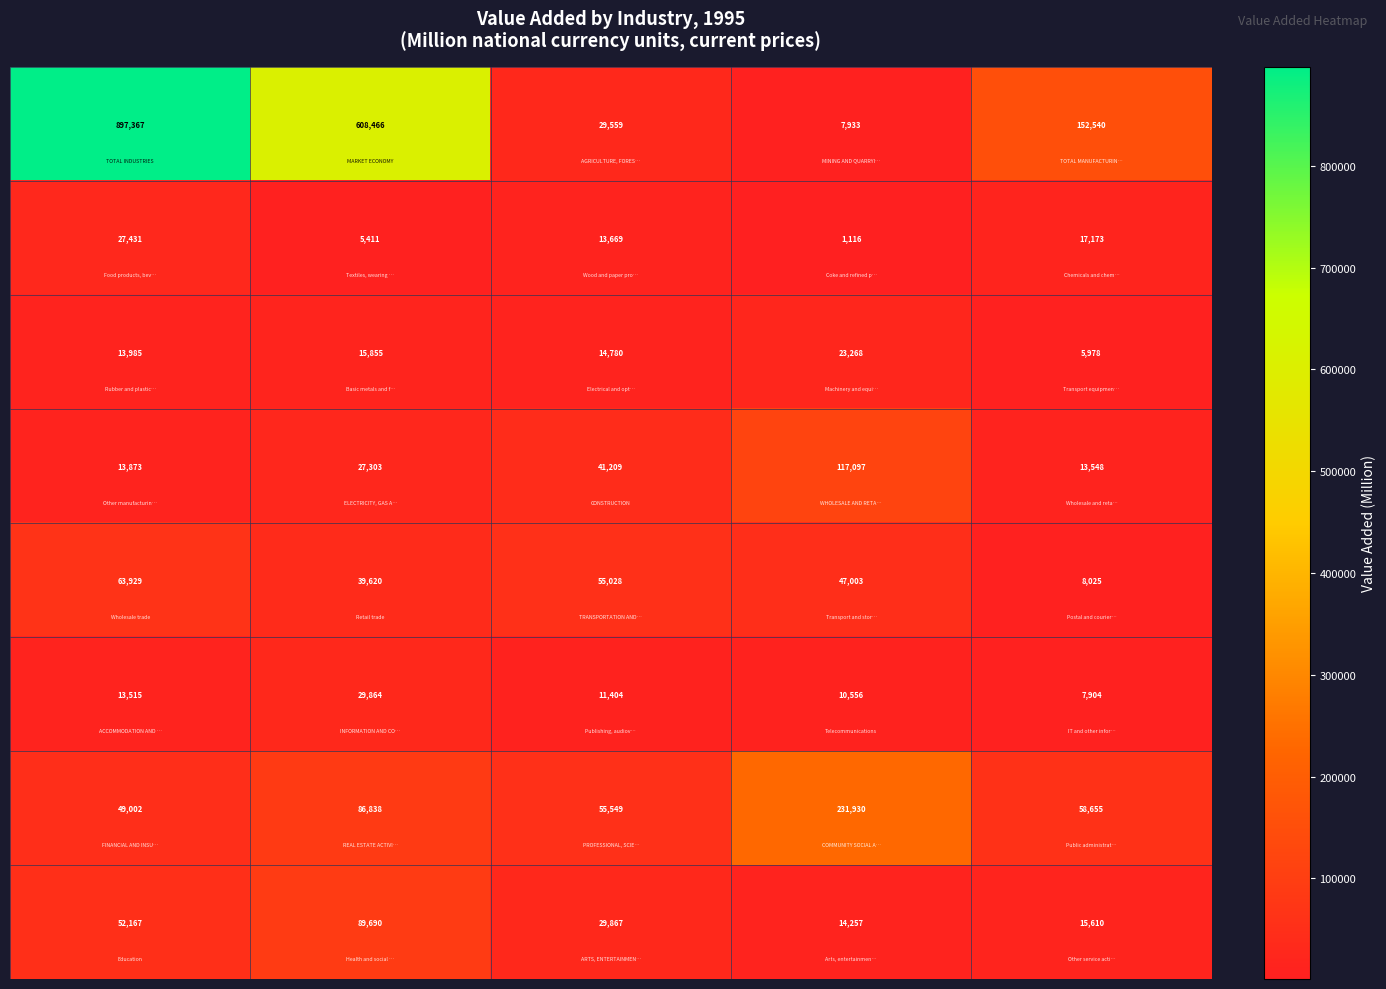

What is the minimum value shown in the chart?

1116